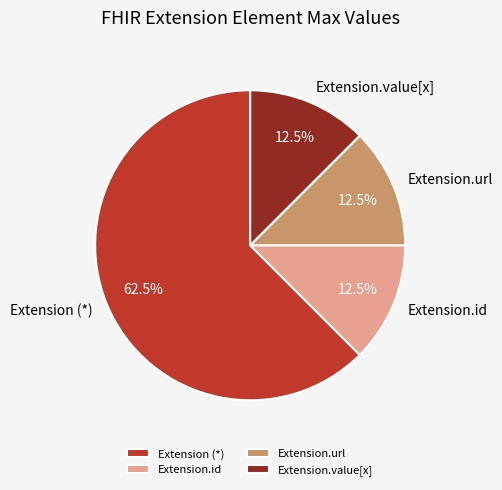

What is the largest slice in the pie chart?

Extension (*)